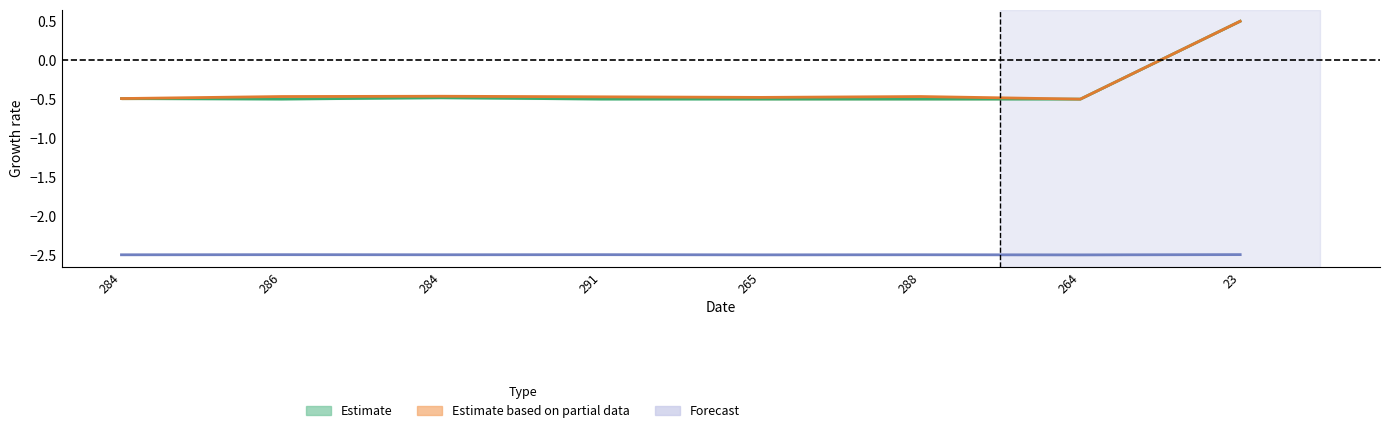

The Forecast series shows -2.5 at 288. True or false?

True